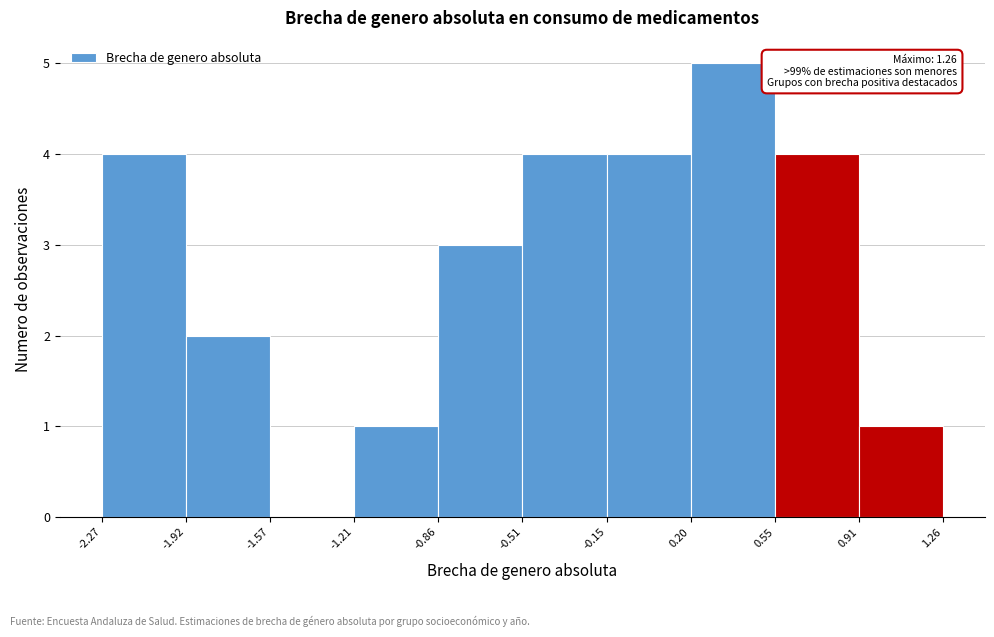

Over which range of the x-axis is the bar tallest?

0.20 to 0.55